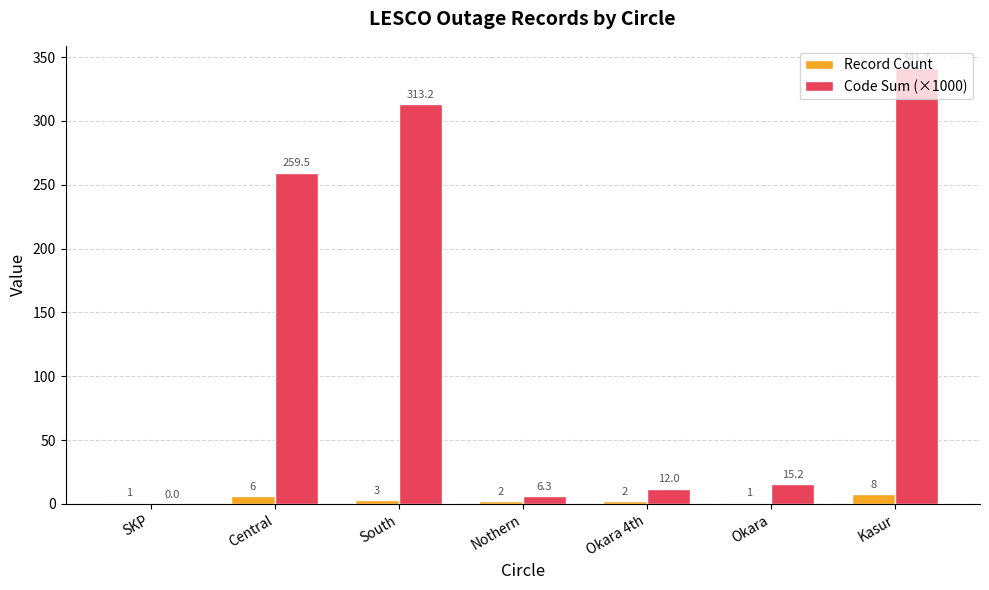

At which category is the sum across all series the highest?

Kasur